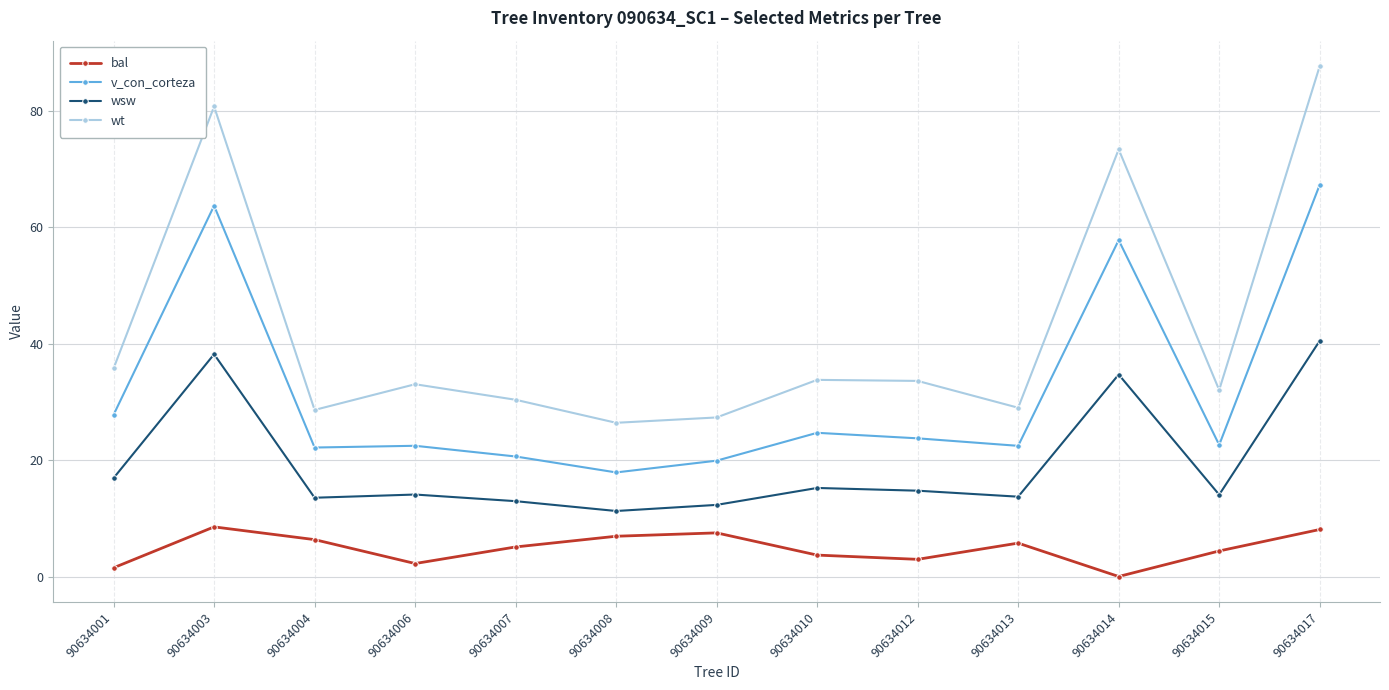

What is the average value of the wt series?

42.5